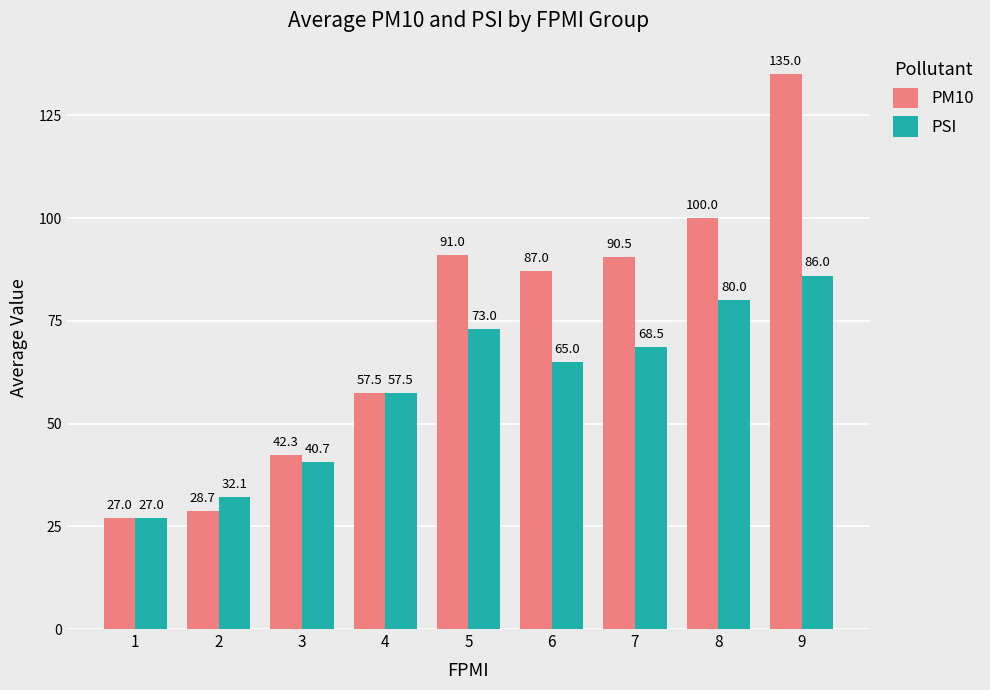

What is the difference between the second highest and second lowest values in the PSI series?

47.9